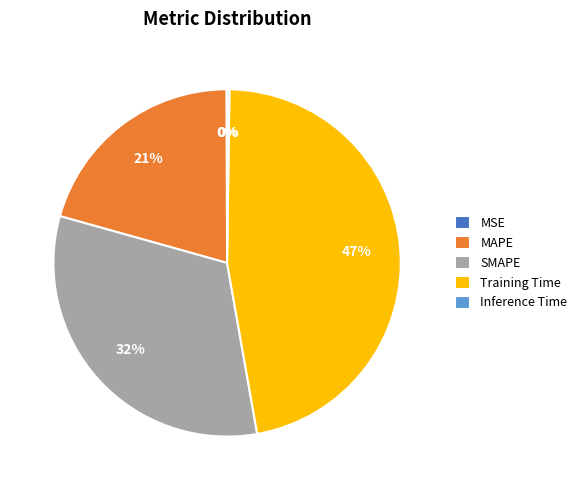

Between Training Time and MAPE, which is larger?

Training Time